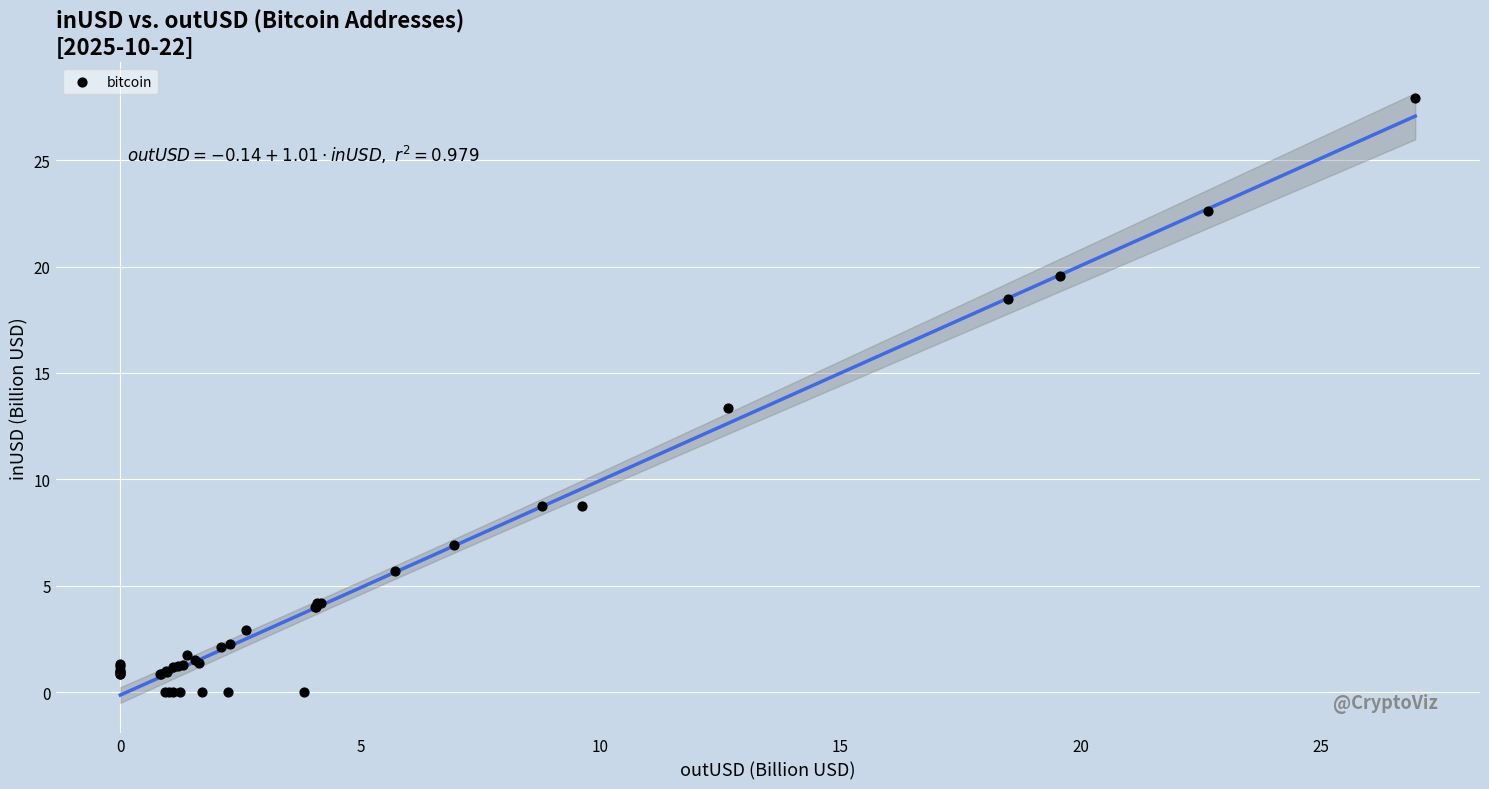

What Y value in the scatter plot is closest to 13?

13.4